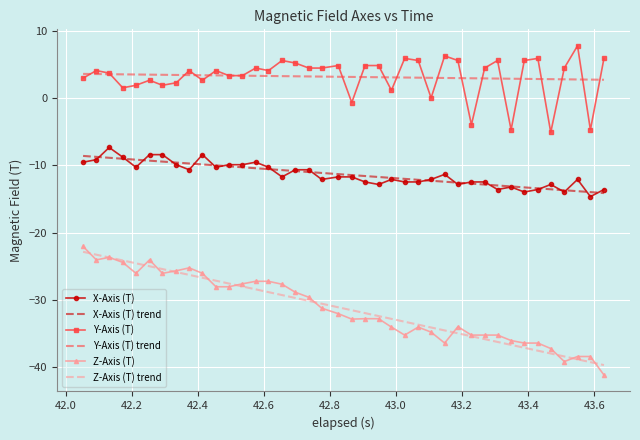

Rank the series by their maximum value, from lowest to highest.

Z-Axis (T) trend, Z-Axis (T), X-Axis (T) trend, X-Axis (T), Y-Axis (T) trend, Y-Axis (T)